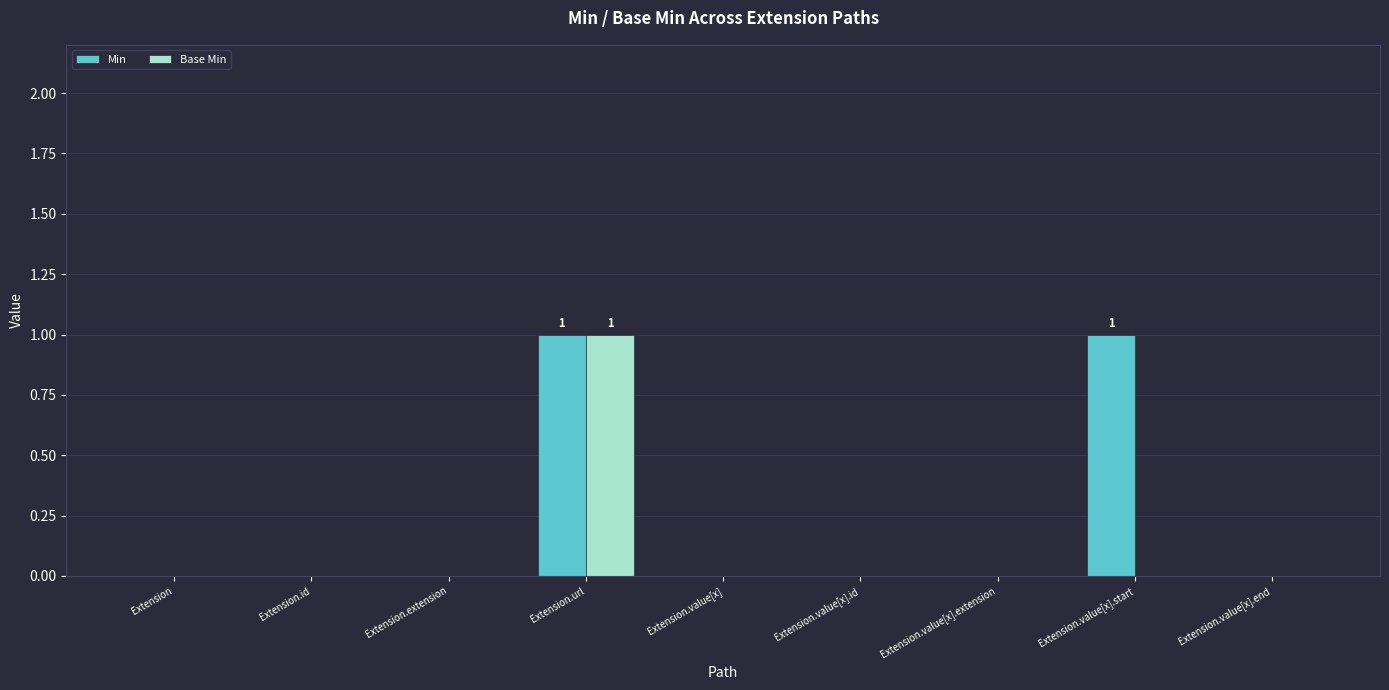

What are all the series names shown in the legend?

Min, Base Min